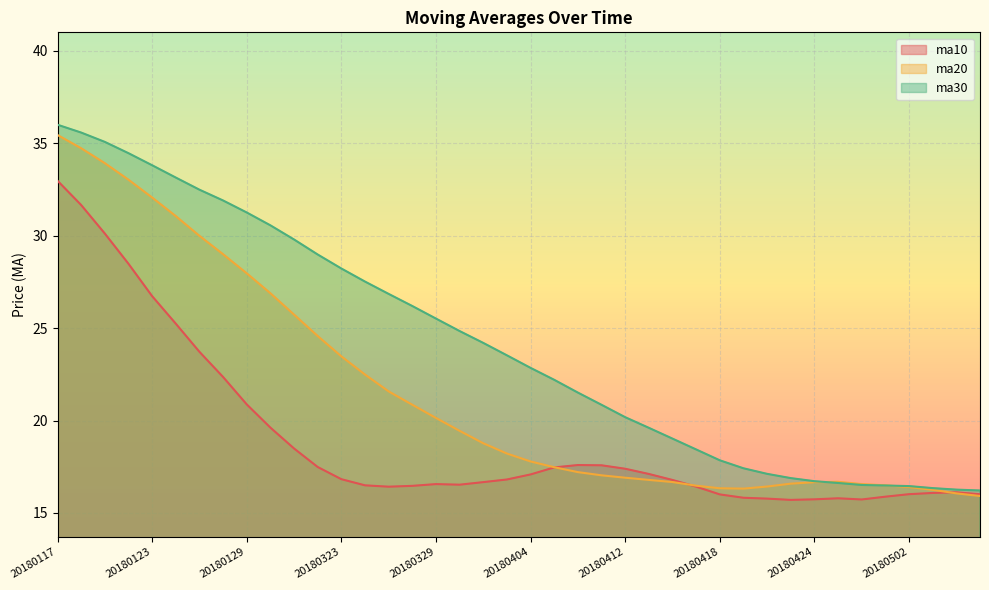

What is the average value of the ma30 series?

24.1